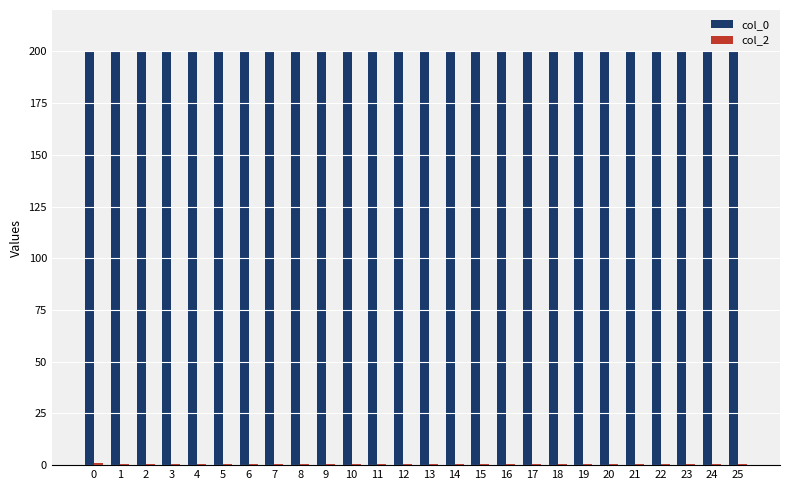

Which series has the largest total across all categories?

col_0